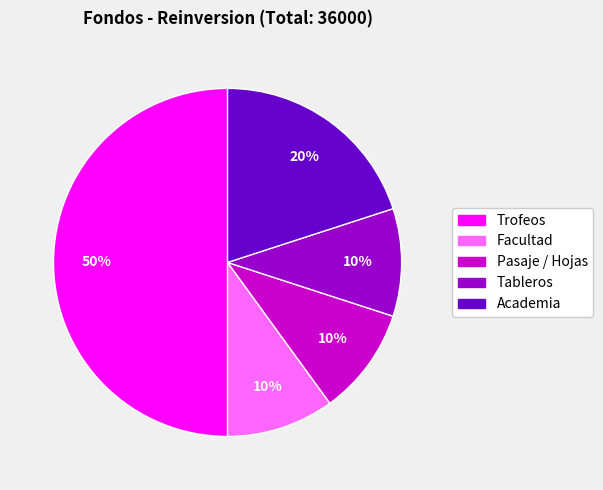

Do Academia and Facultad together represent more than half of the pie?

No